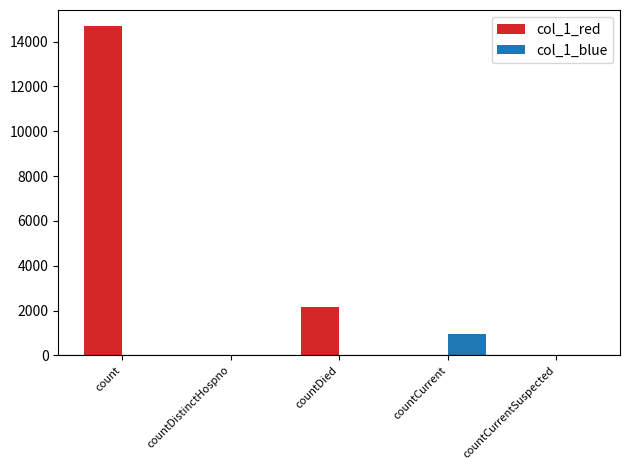

Which series has the largest total across all categories?

col_1_red